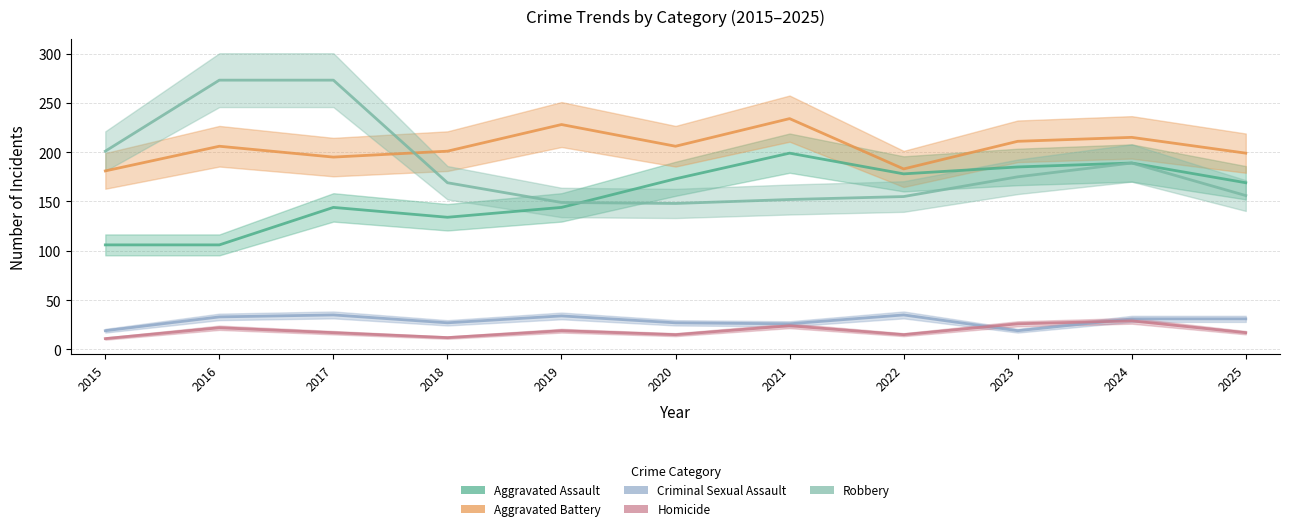

What is the difference between the maximum and minimum values in the Criminal Sexual Assault series?

16